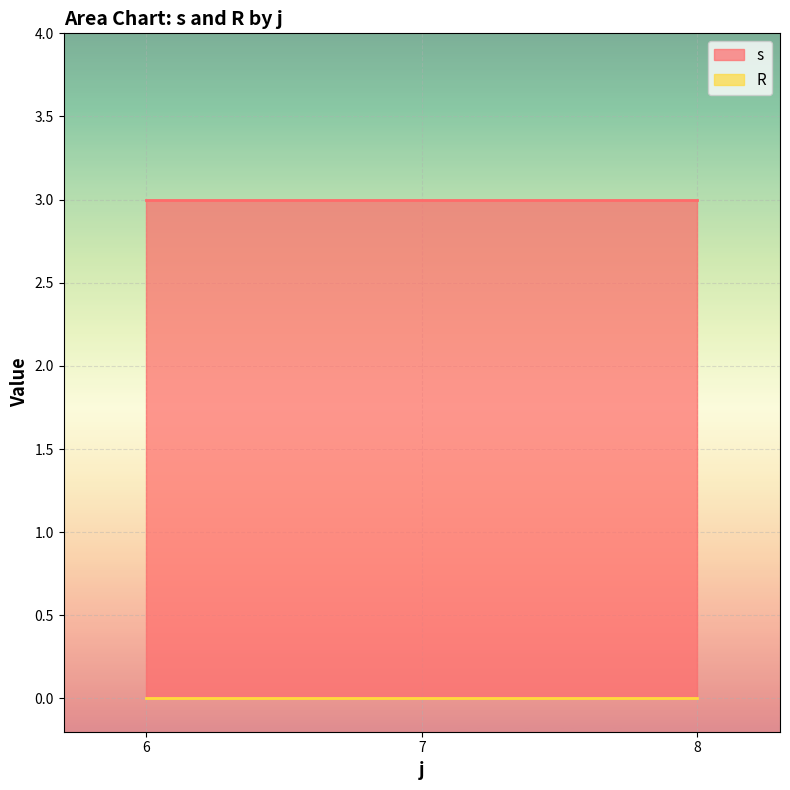

Which series has the largest total across all categories?

s